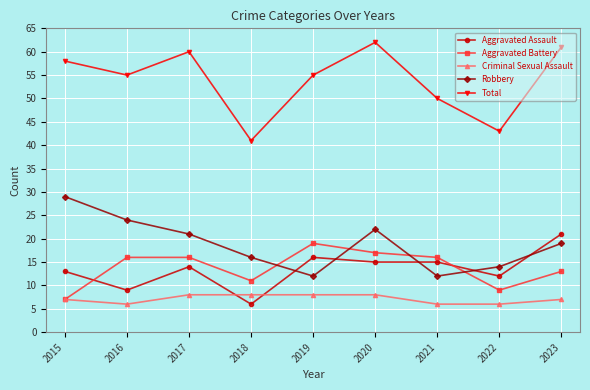

What is the approximate value of Total at 2018?

41